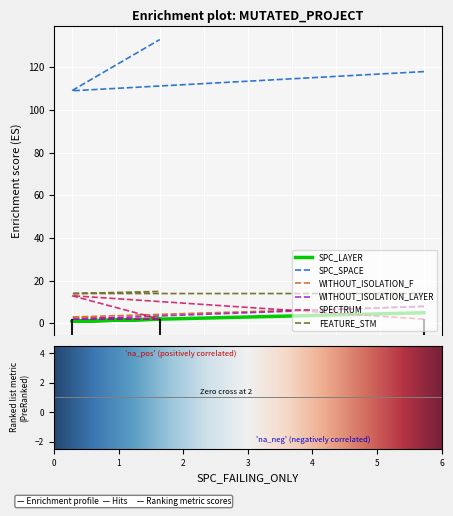

At how many categories does at least one series exceed 12?

3